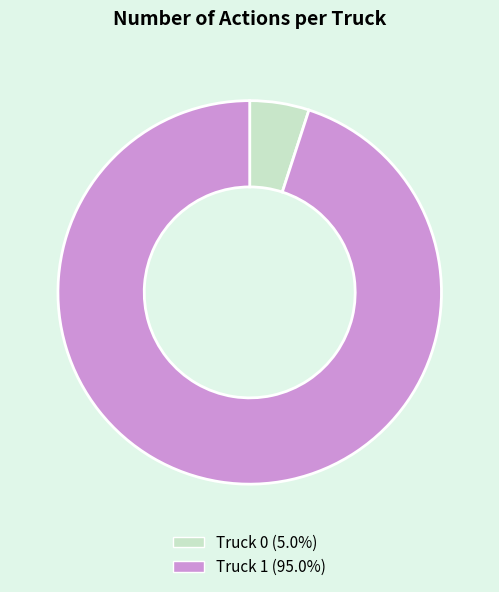

How many slices are in this pie chart?

2